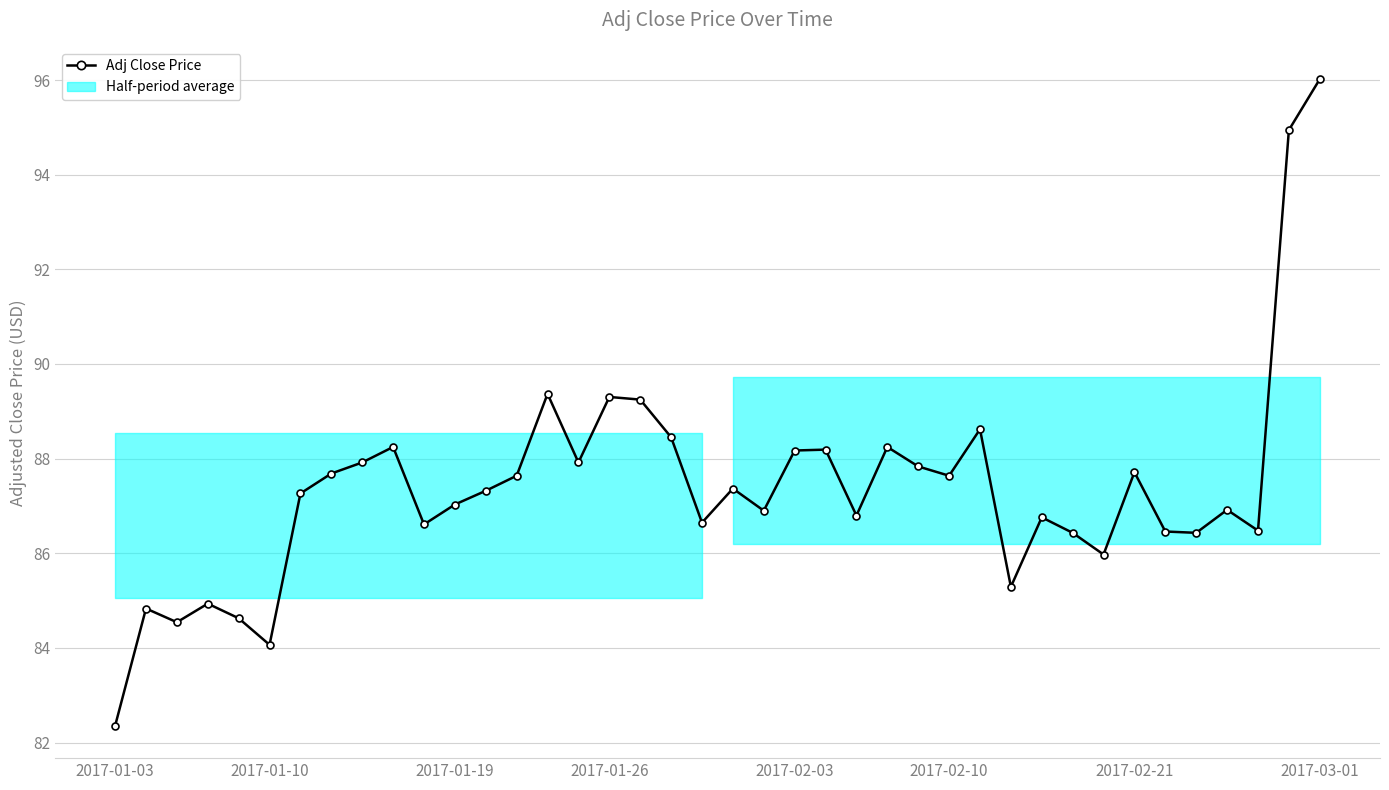

What is the value of the 40th point from the left?

96.0